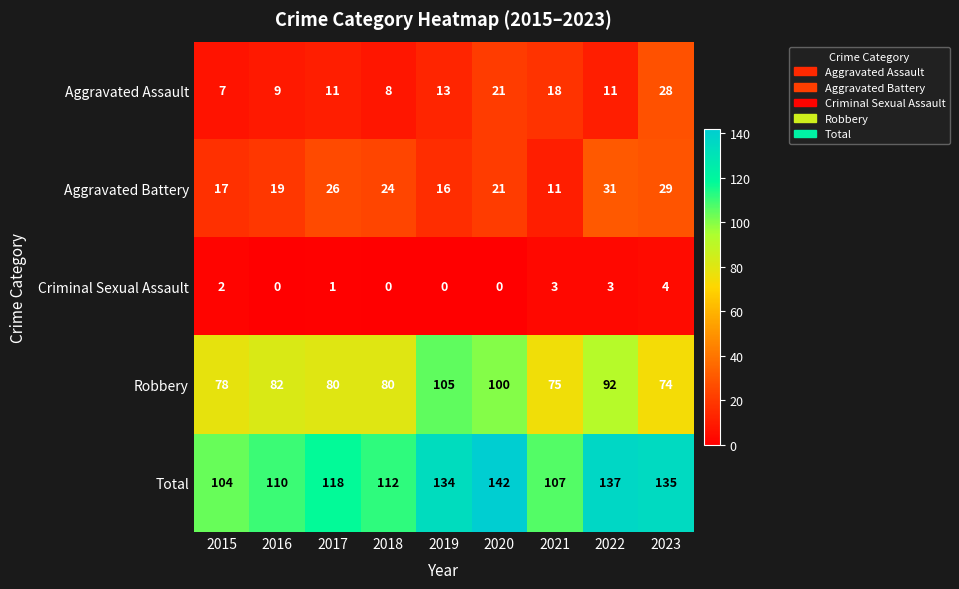

What is the total value across all series at 2017?

236